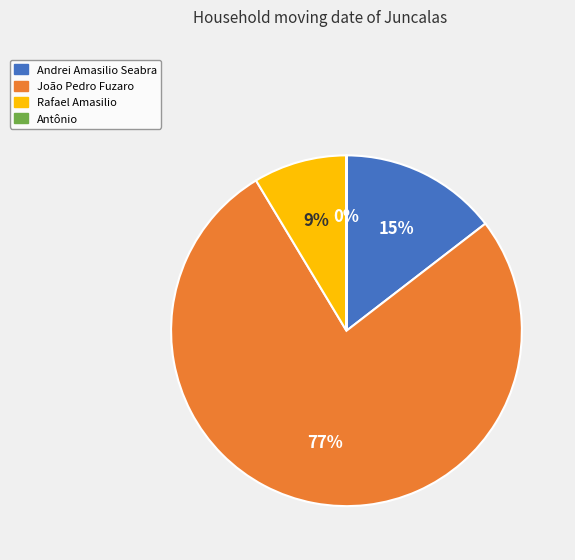

Does any single category account for the majority?

Yes